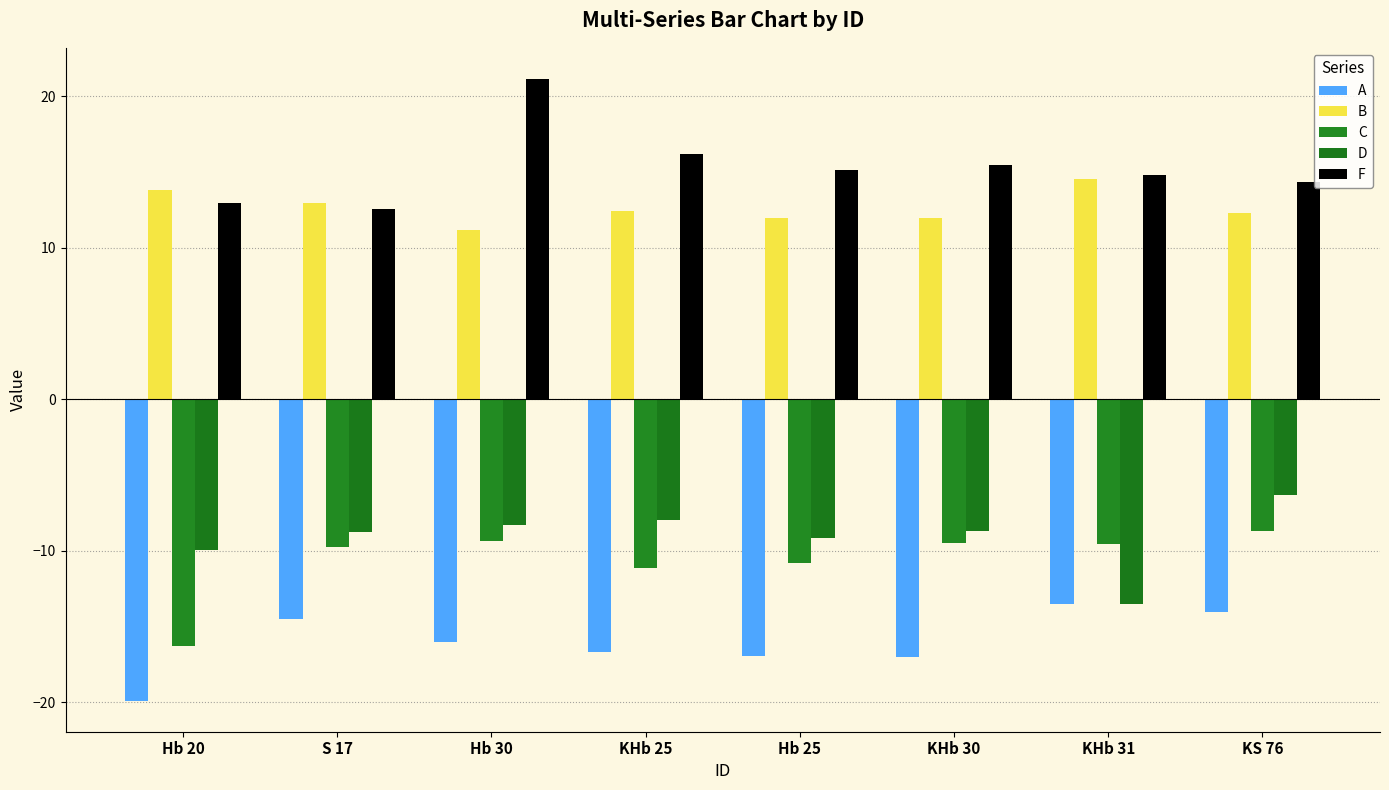

How many groups of bars are there?

8